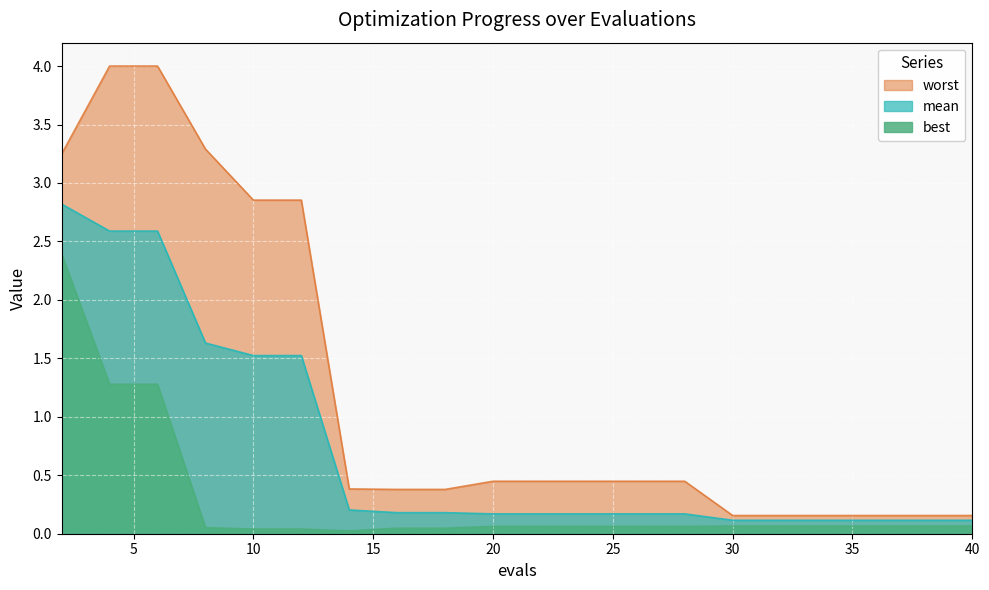

How many interior local valleys does the best series have?

1